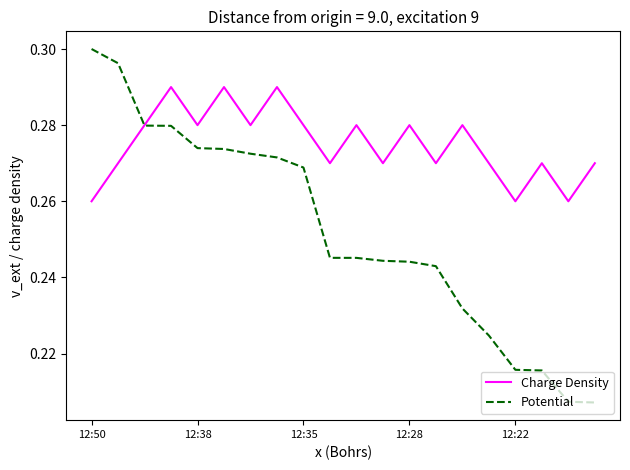

Count the Potential values in the range 0 to 1.

20